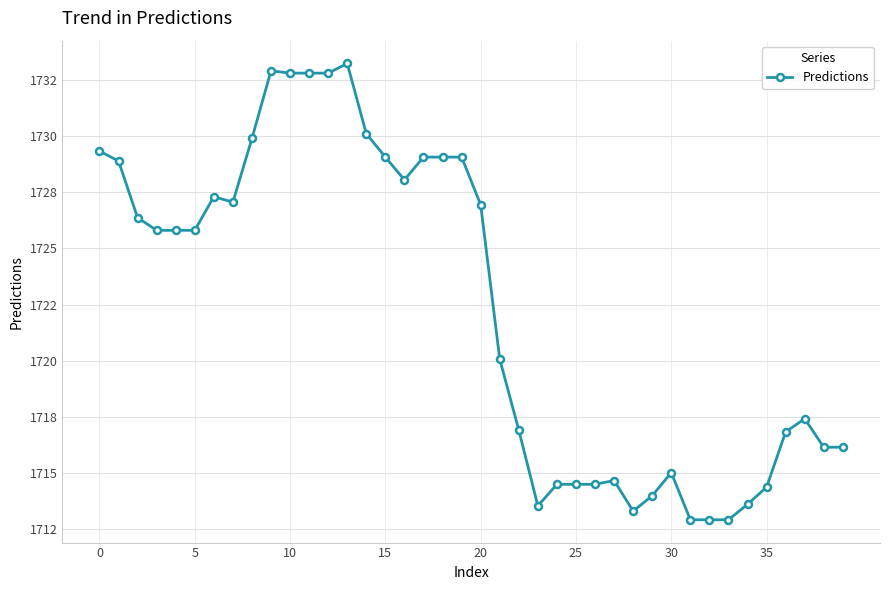

What is the label of the 27th point from the left?

26